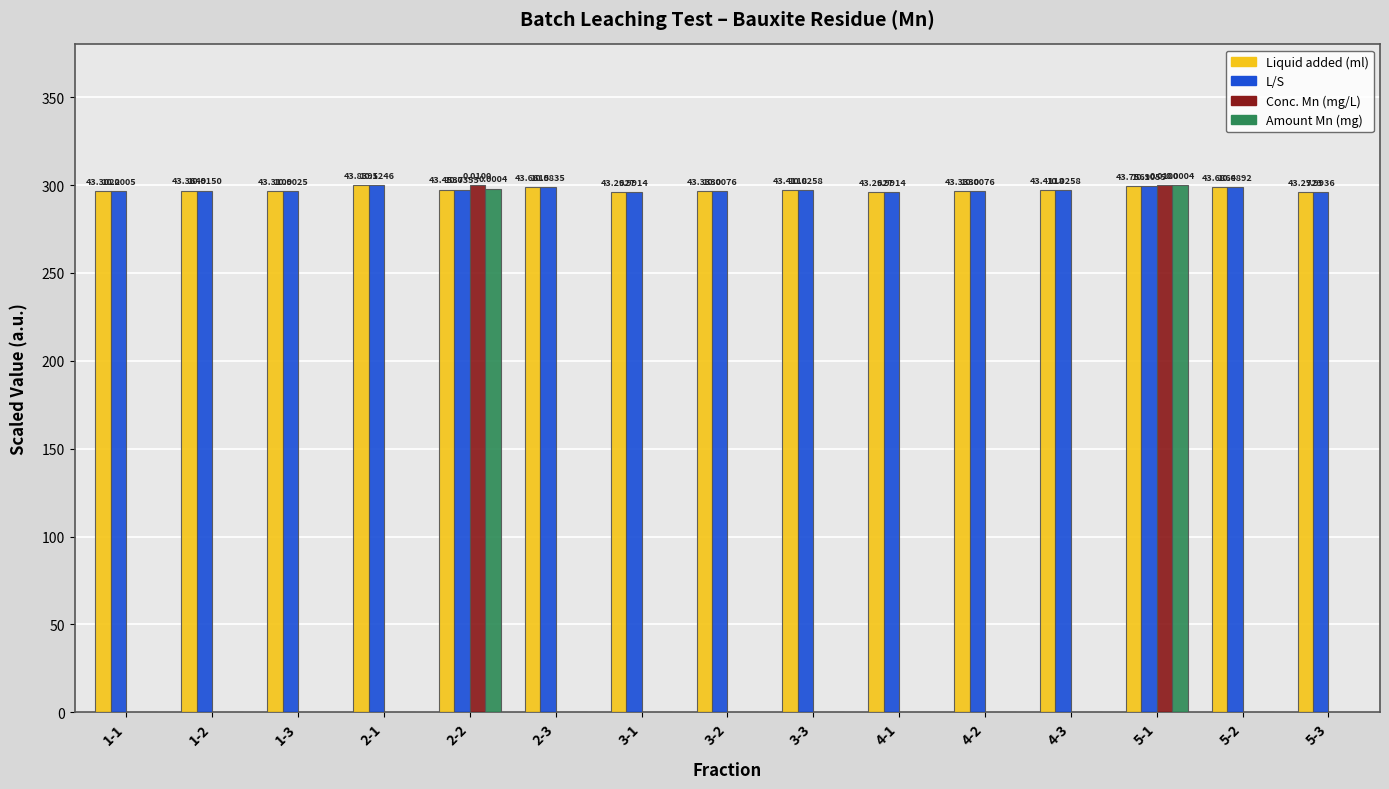

Where is L/S nearest to the value 298?

2-2